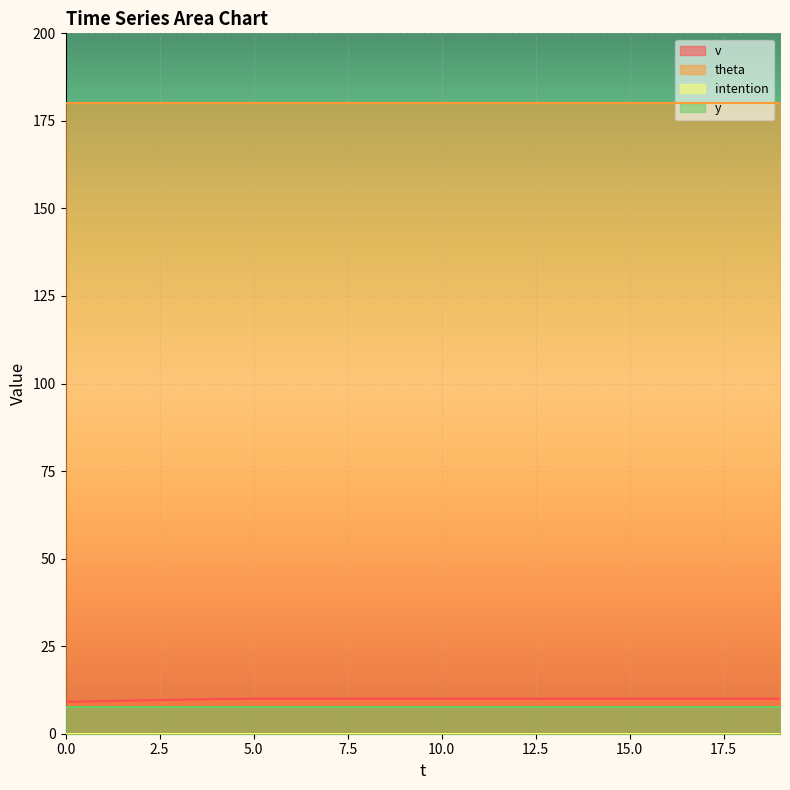

True or false: y has a value of 7.5 at 16.

True